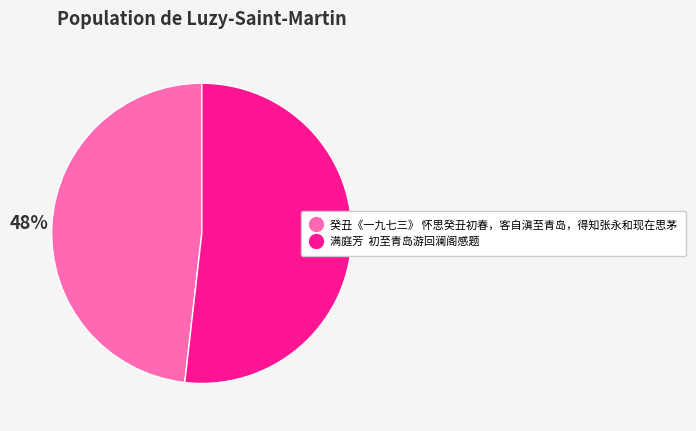

What is the smallest slice in the pie chart?

癸丑《一九七三》 怀思癸丑初春，客自滇至青岛，得知张永和现在思茅